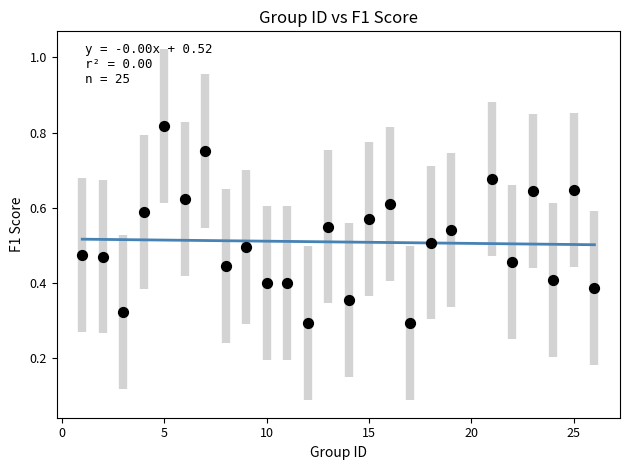

What is the range of X values (max minus min)?

25.0